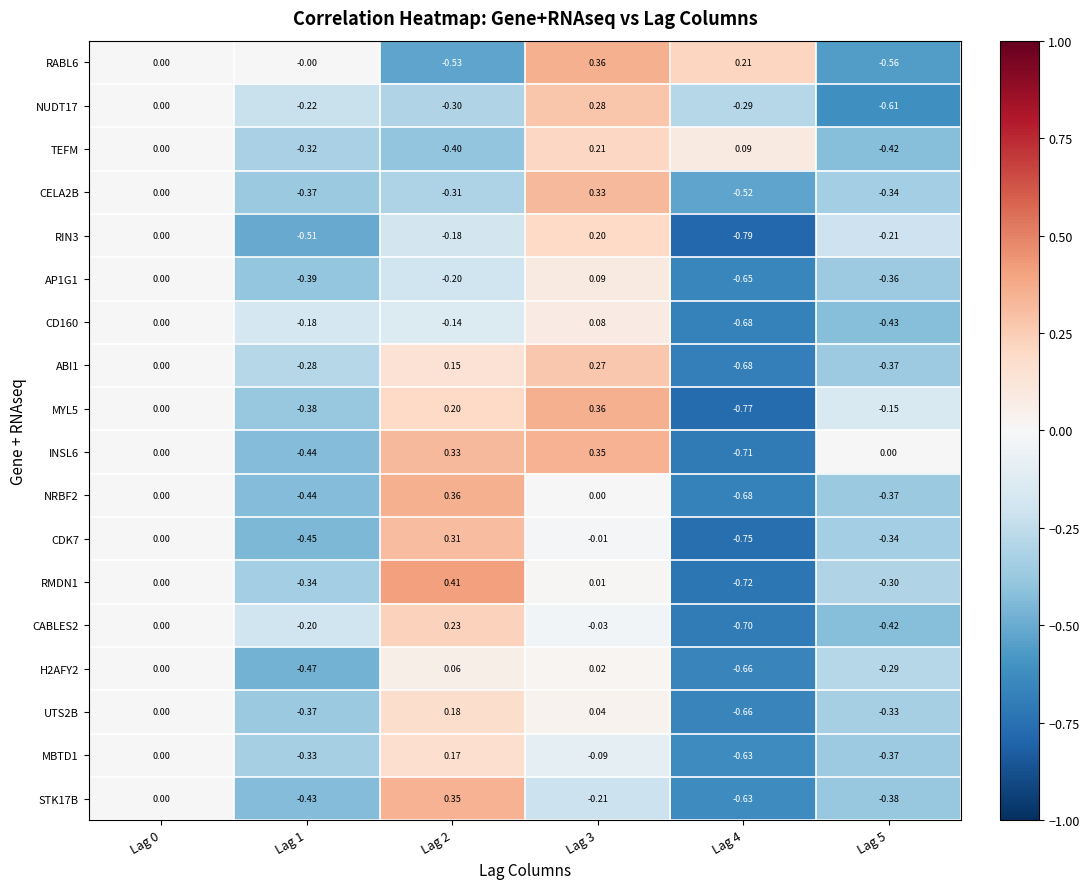

Is the value of CD160 at Lag 0 greater than the value of CELA2B at Lag 2?

Yes